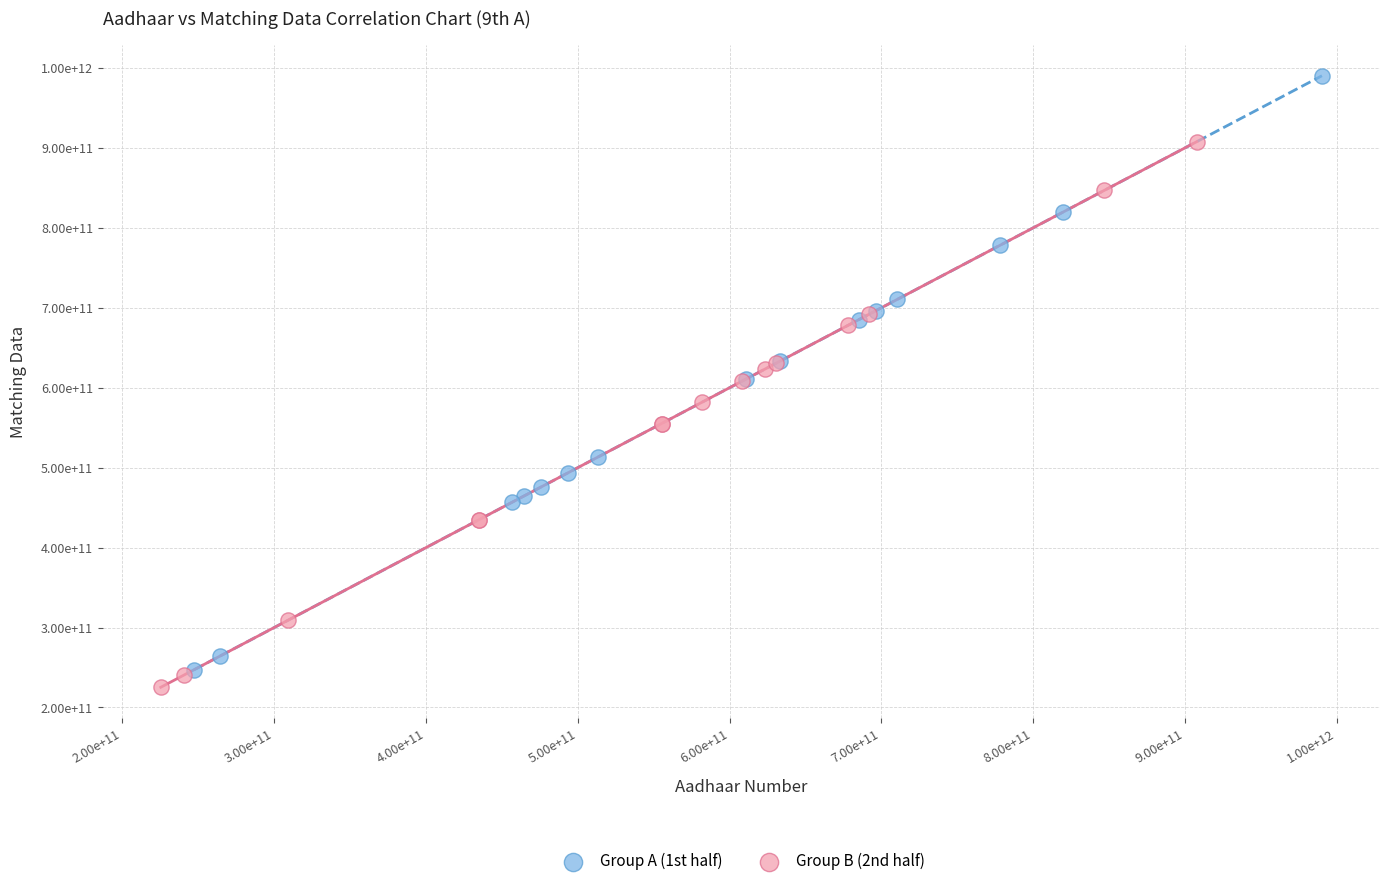

Which series has the largest Y range (max minus min)?

Group A (1st half)